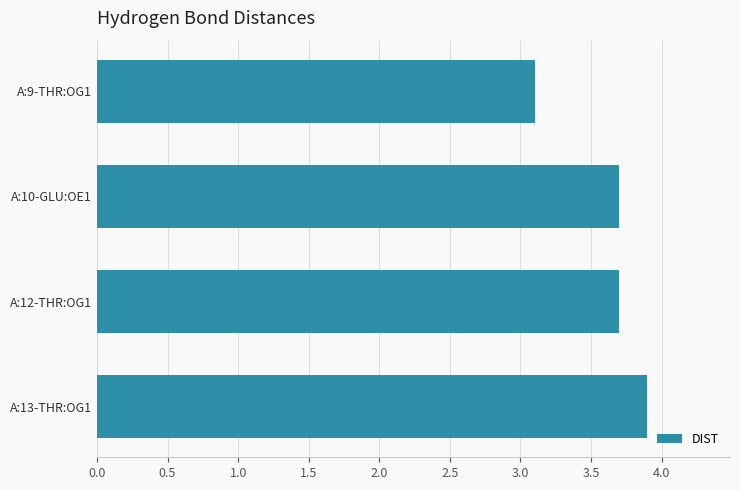

Count the values in the range 3 to 4.

4